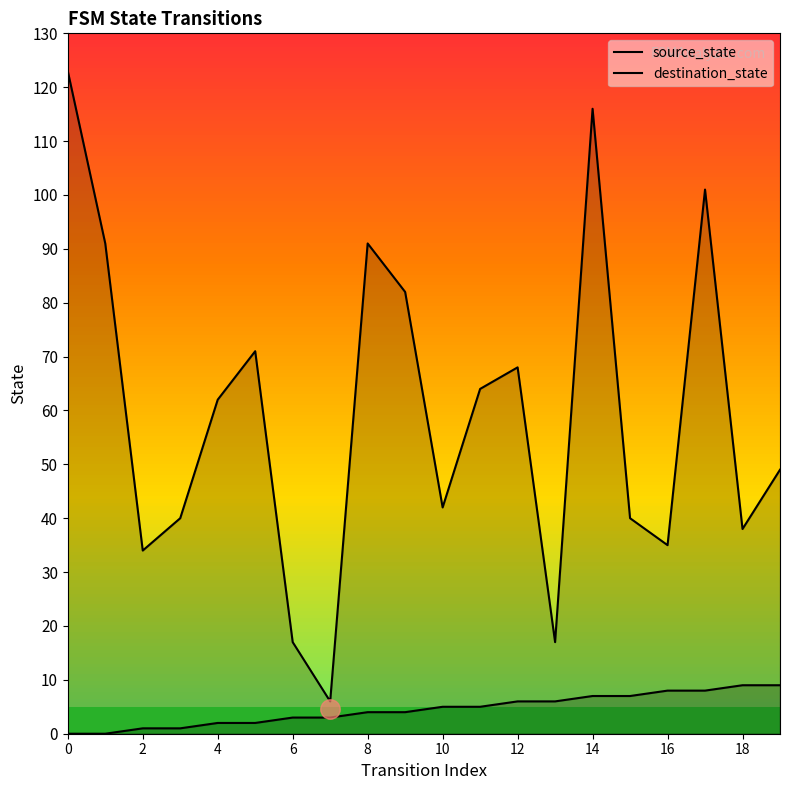

At how many categories does at least one series exceed 118?

1